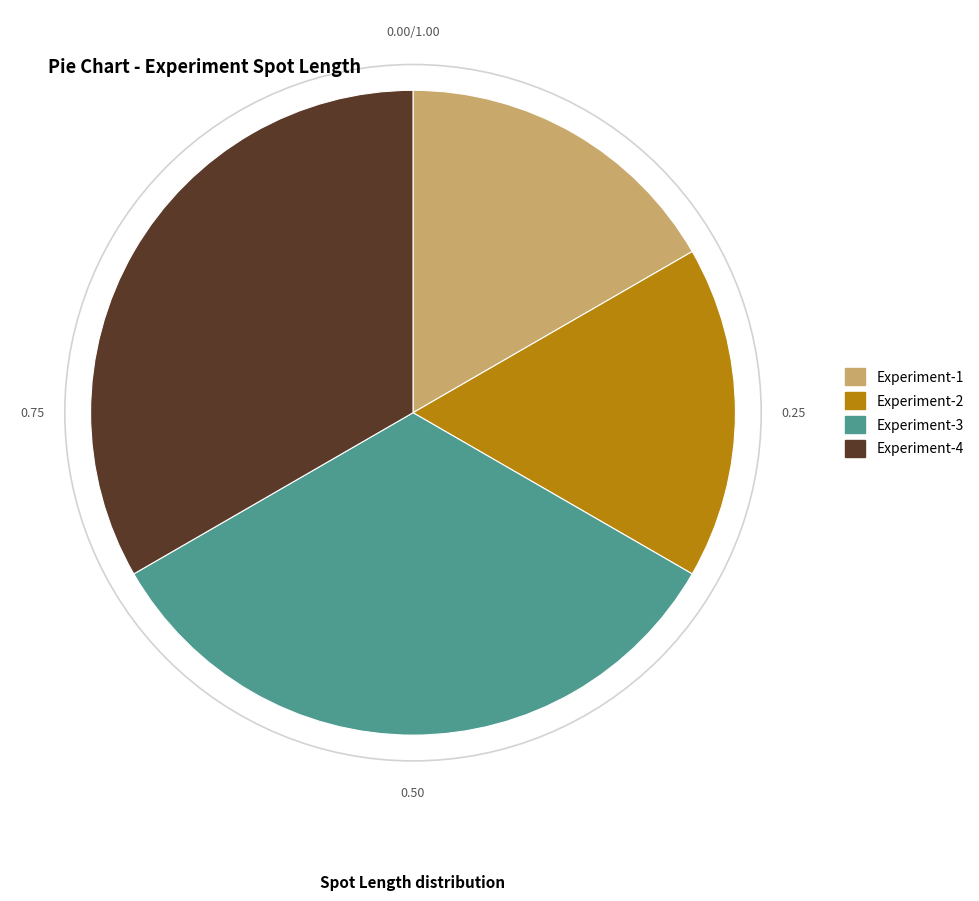

Approximately how many times larger is the value at Experiment-4 compared to Experiment-3?

1.0